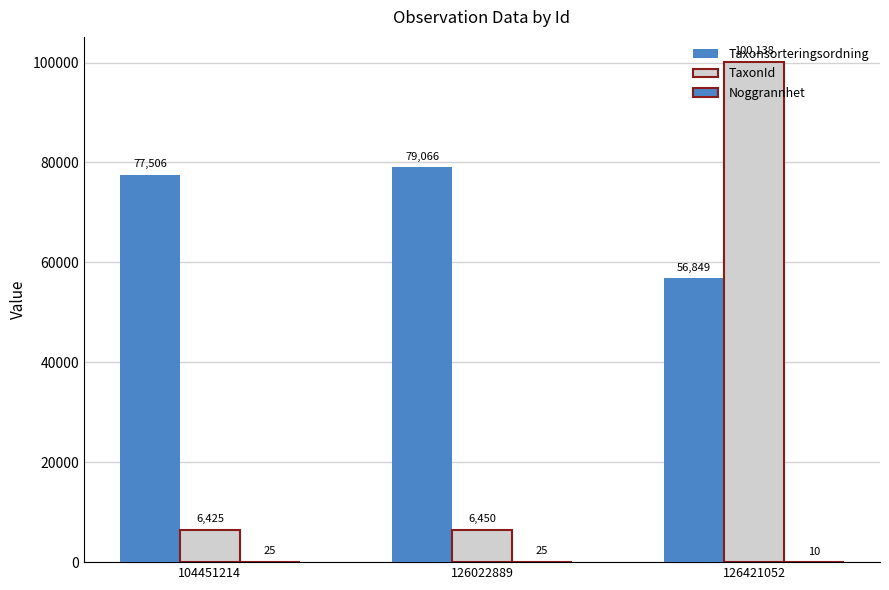

Rank the categories by Noggrannhet value from highest to lowest.

104451214, 126022889, 126421052